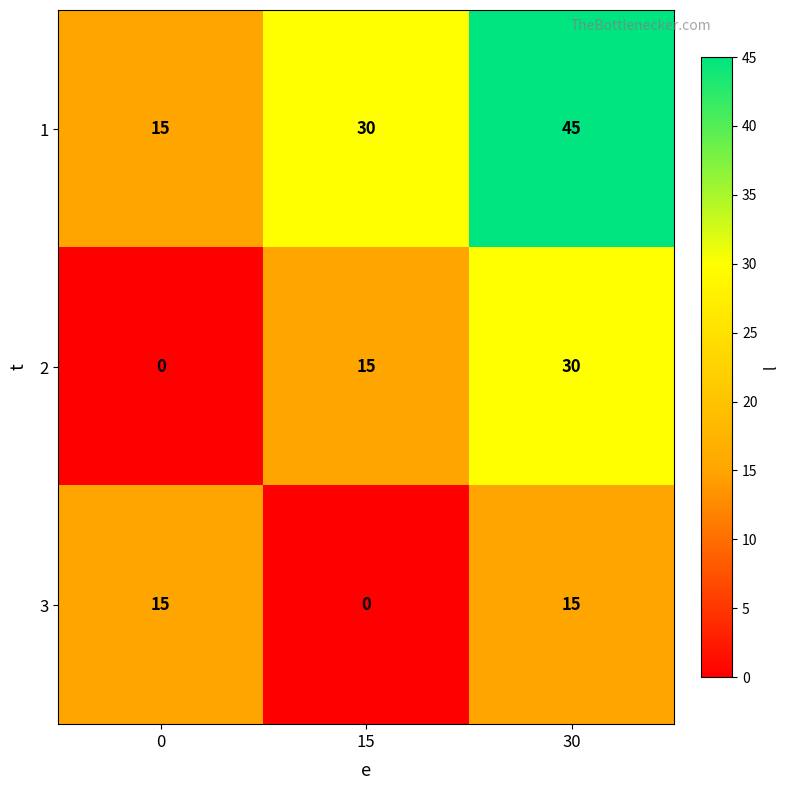

How many data points does each series have?

3